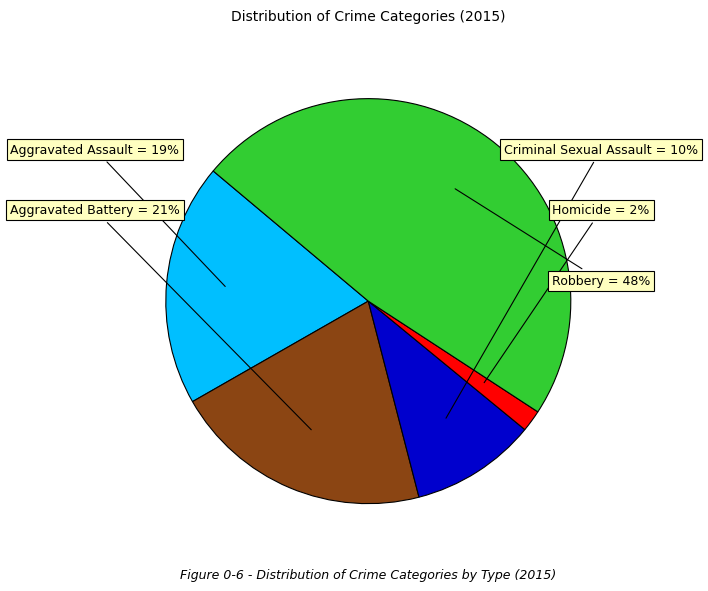

To the nearest percent, what is the average slice percentage?

20%